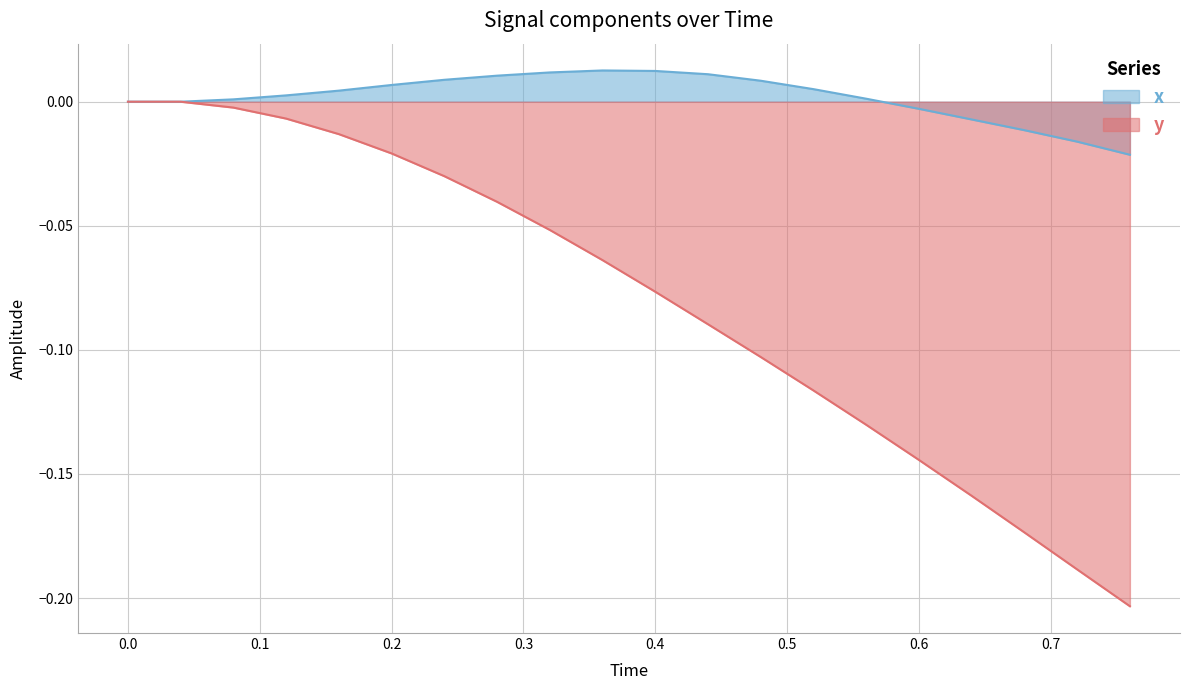

True or false: y has more than 0 points higher than both neighbors.

False